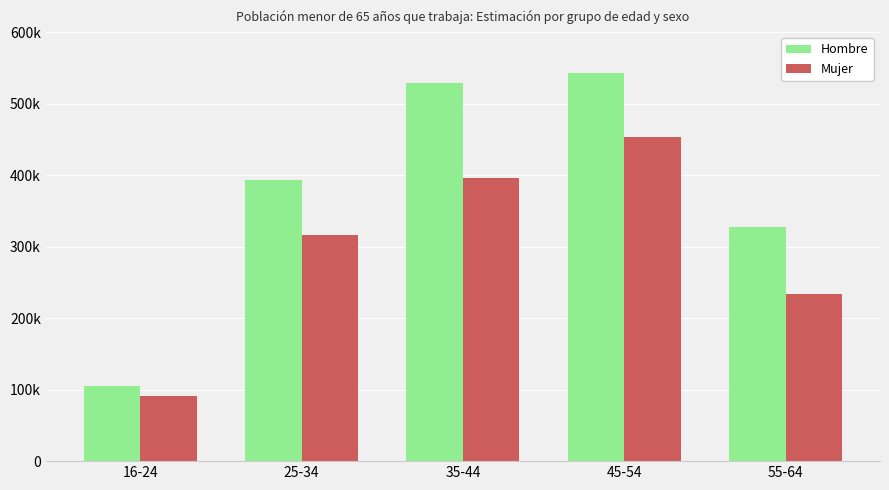

What are all the series names shown in the legend?

Hombre, Mujer